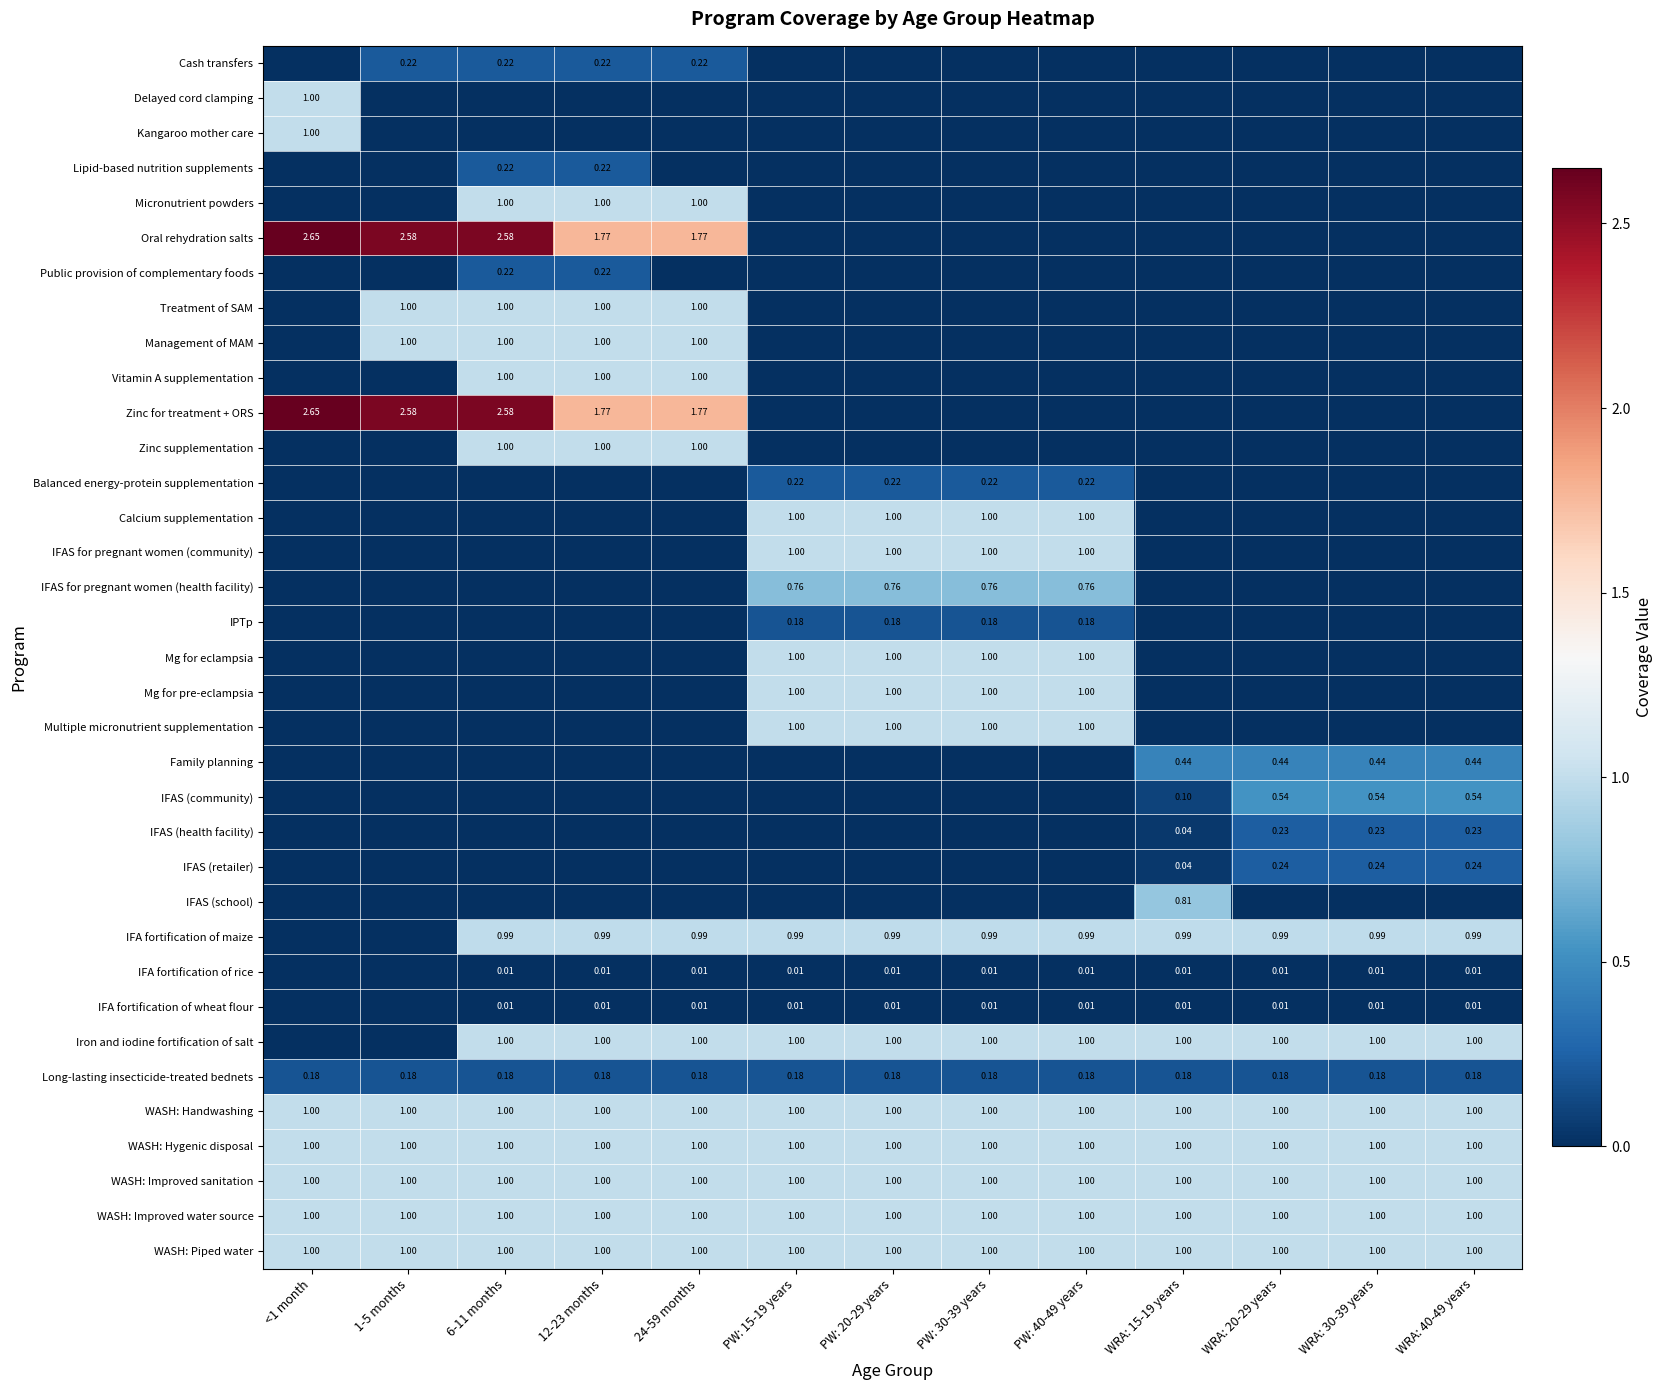

Where is IFA fortification of wheat flour nearest to the value 0?

<1 month